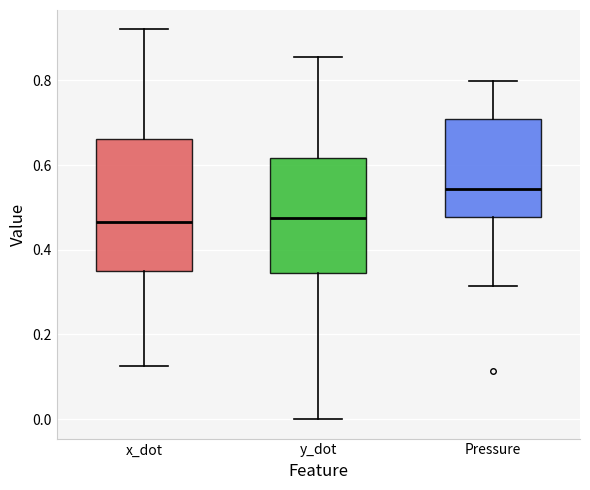

Which box is the tallest, from its lower edge to its upper edge?

x_dot